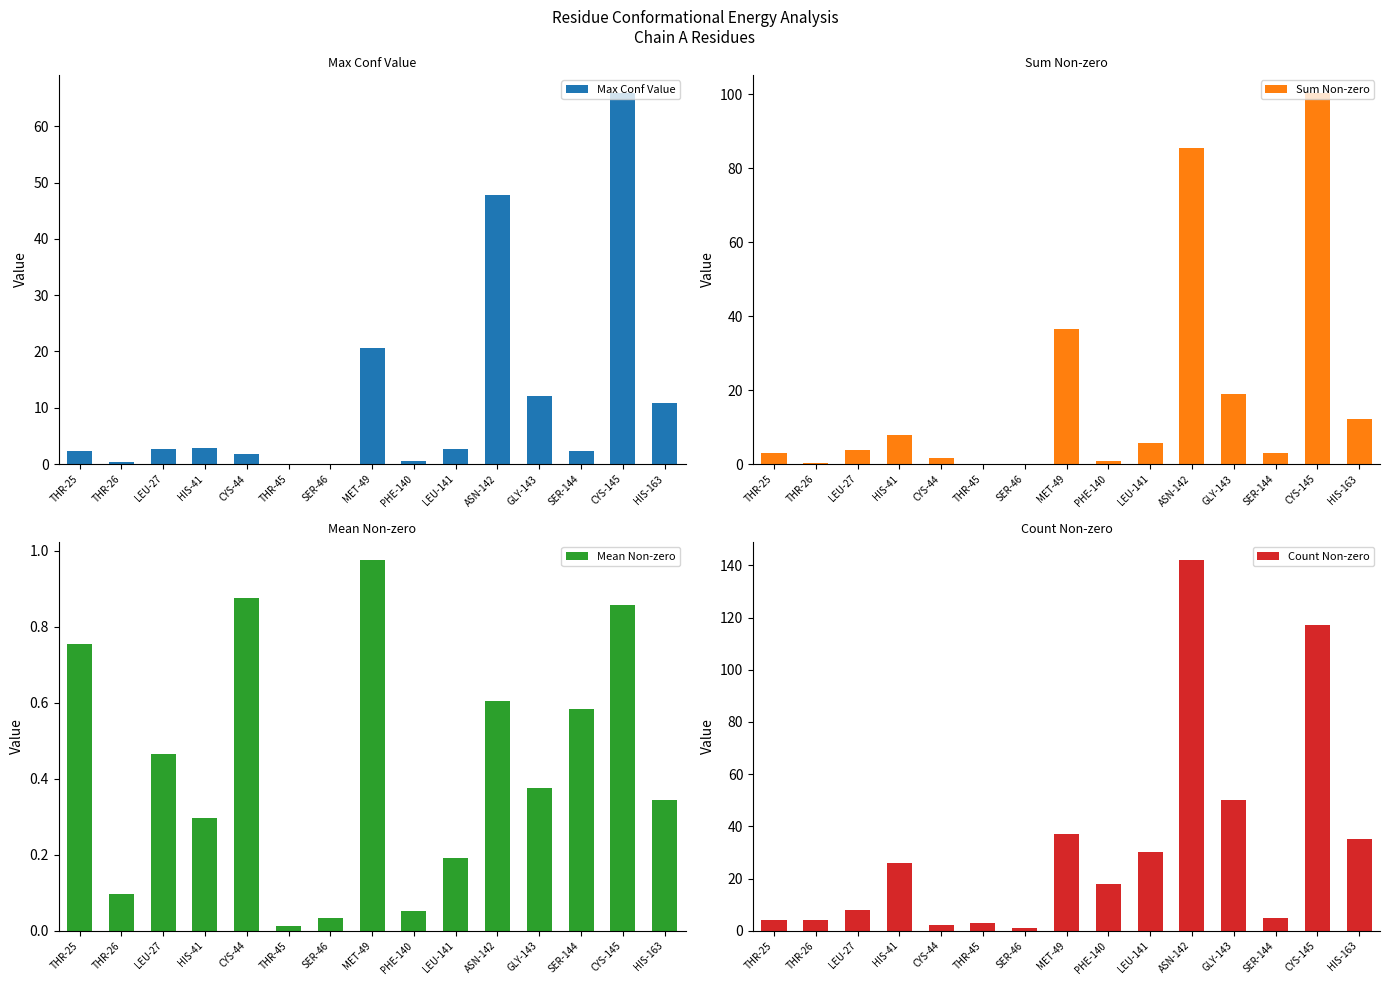

List the labels in order of Sum Non-zero value, largest first.

CYS-145, ASN-142, MET-49, GLY-143, HIS-163, HIS-41, LEU-141, LEU-27, THR-25, SER-144, CYS-44, PHE-140, THR-26, THR-45, SER-46